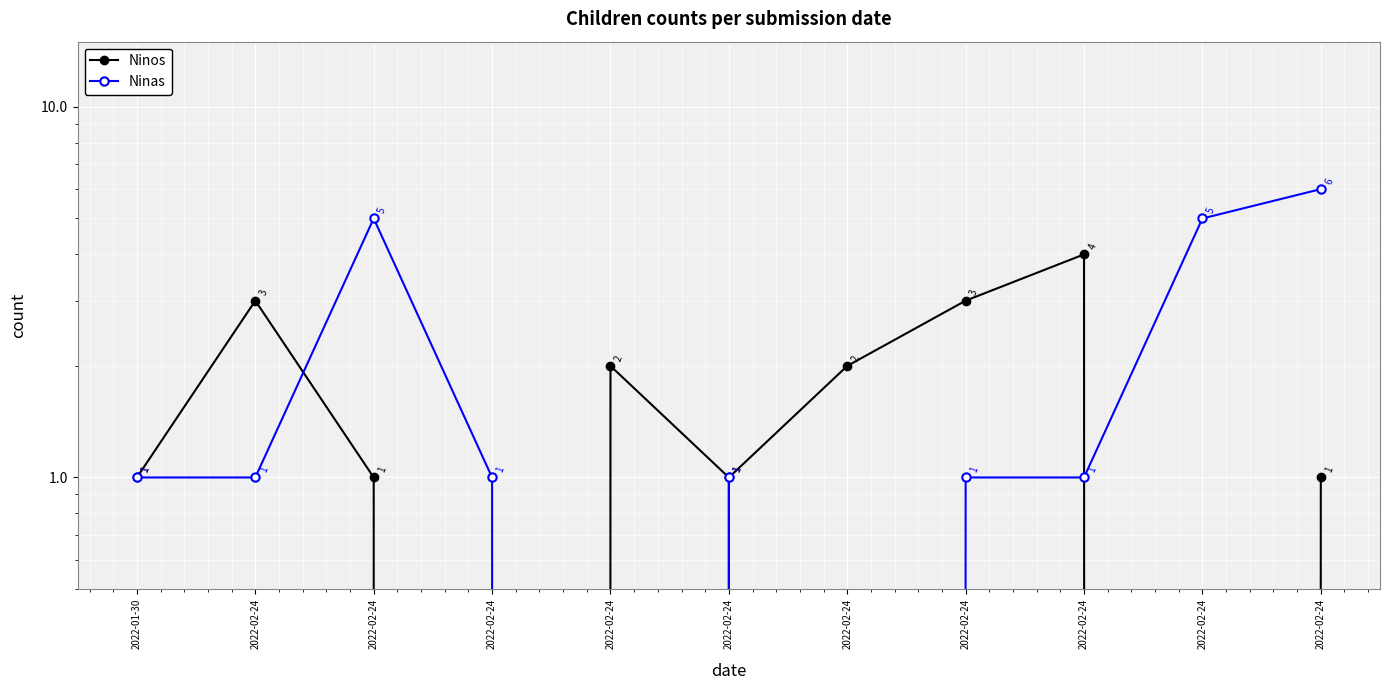

Count the number of categories in the chart.

11